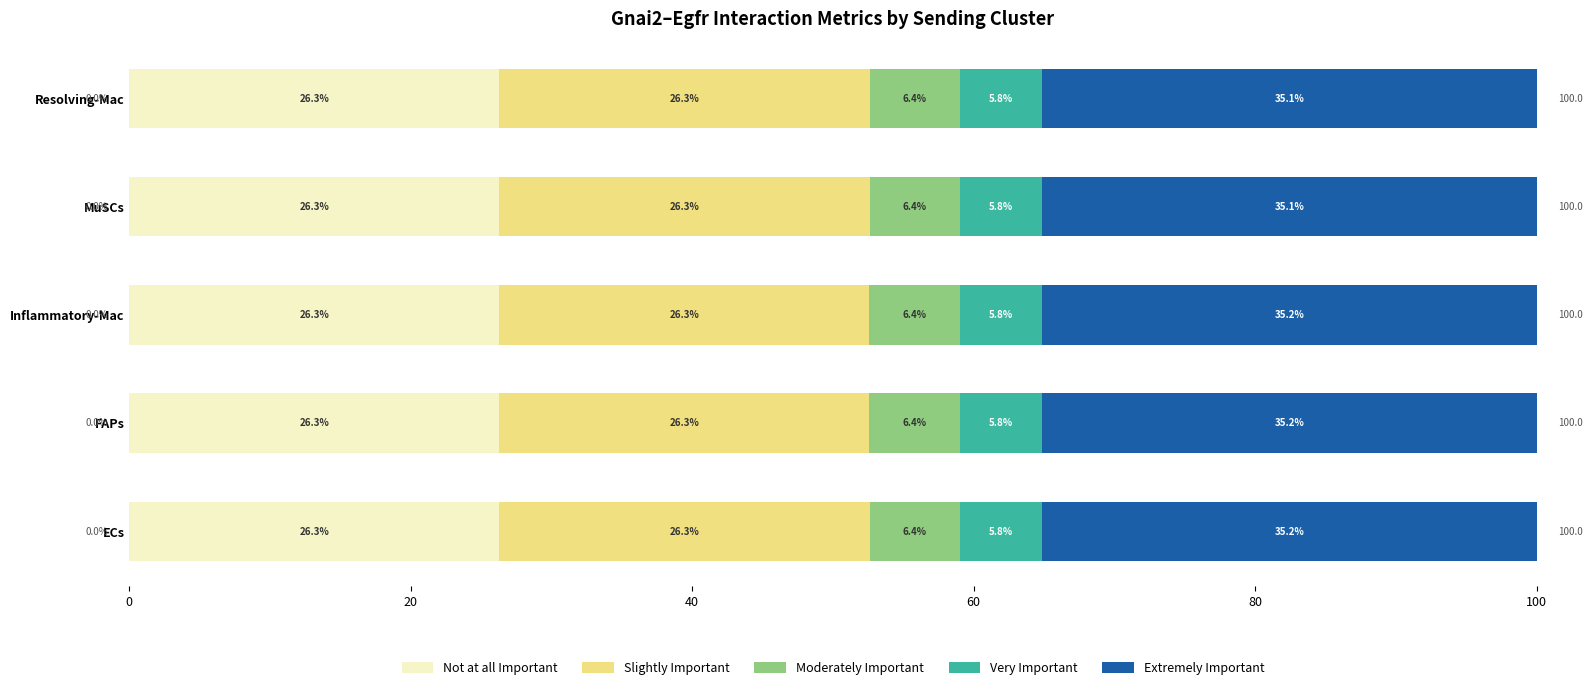

True or false: Not at all Important has a value of 11.0 at Resolving-Mac.

False